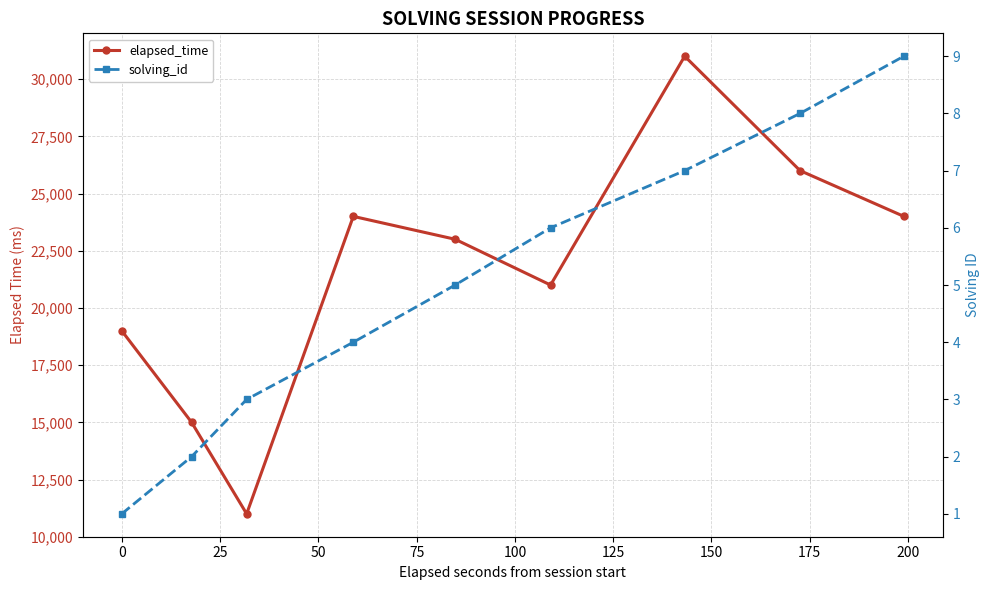

Between 50 and 125, which is larger?

125